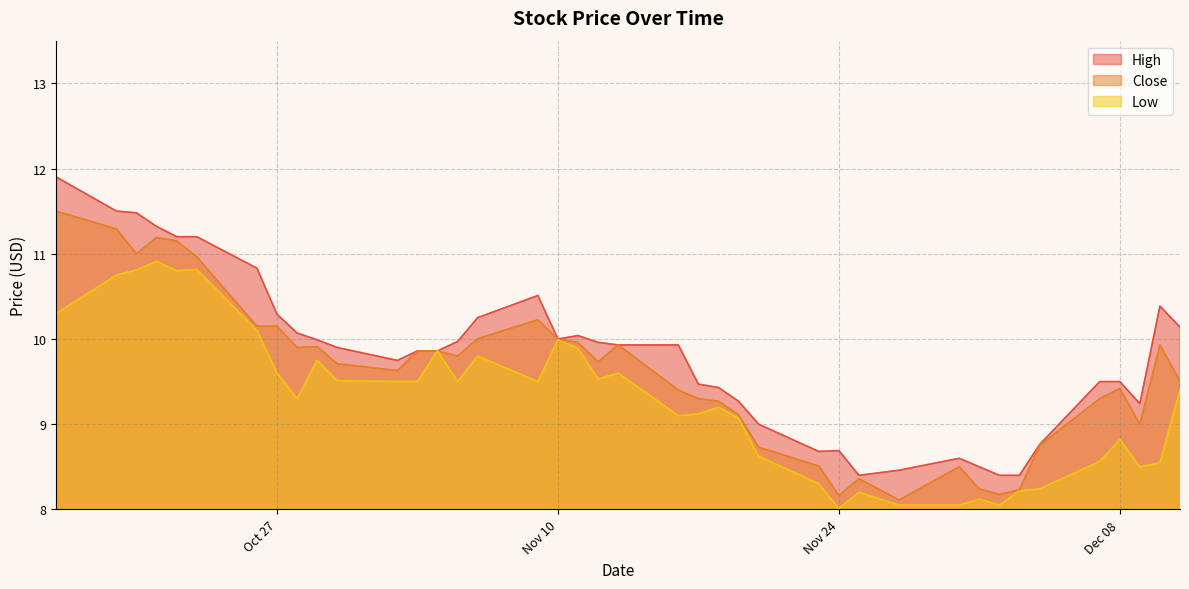

What is the maximum value for Low?

10.9